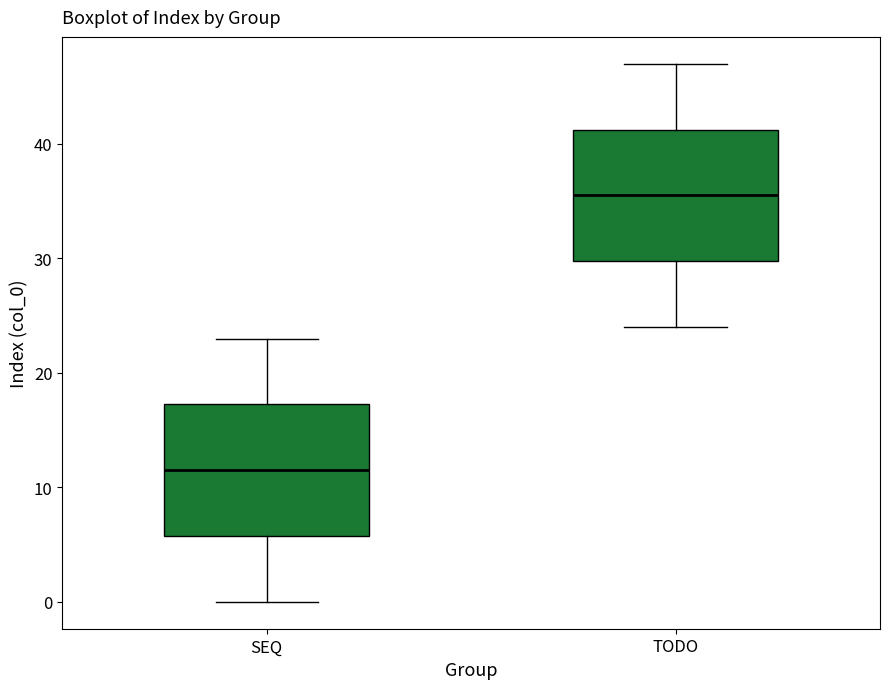

Where does the upper whisker of the box for TODO end on the y-axis? The values are not printed on the chart, so give them approximately, as read against the axis.

47